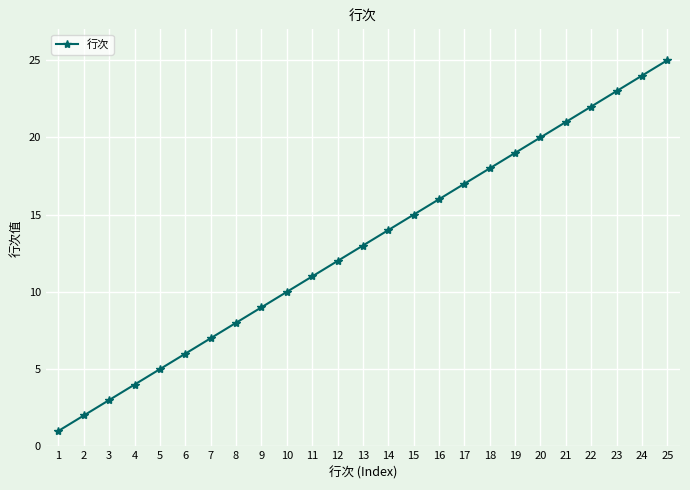

How many categories are shown in the chart?

25